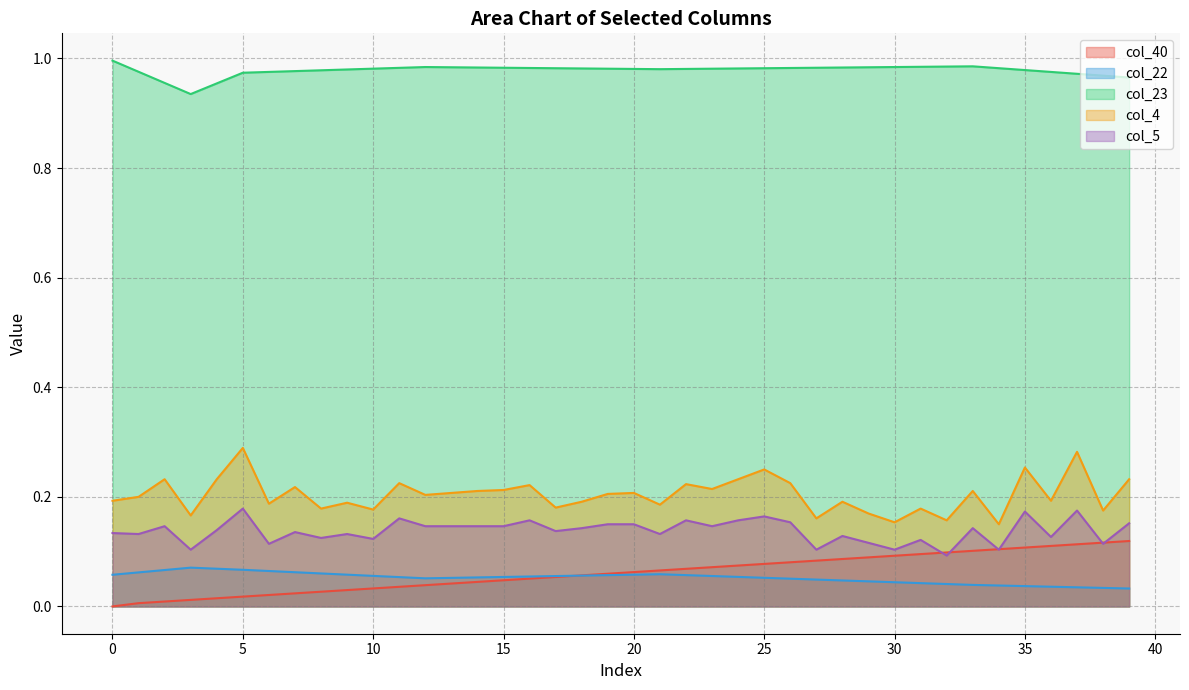

Rank the series at 27 from highest to lowest value.

col_23, col_4, col_5, col_40, col_22